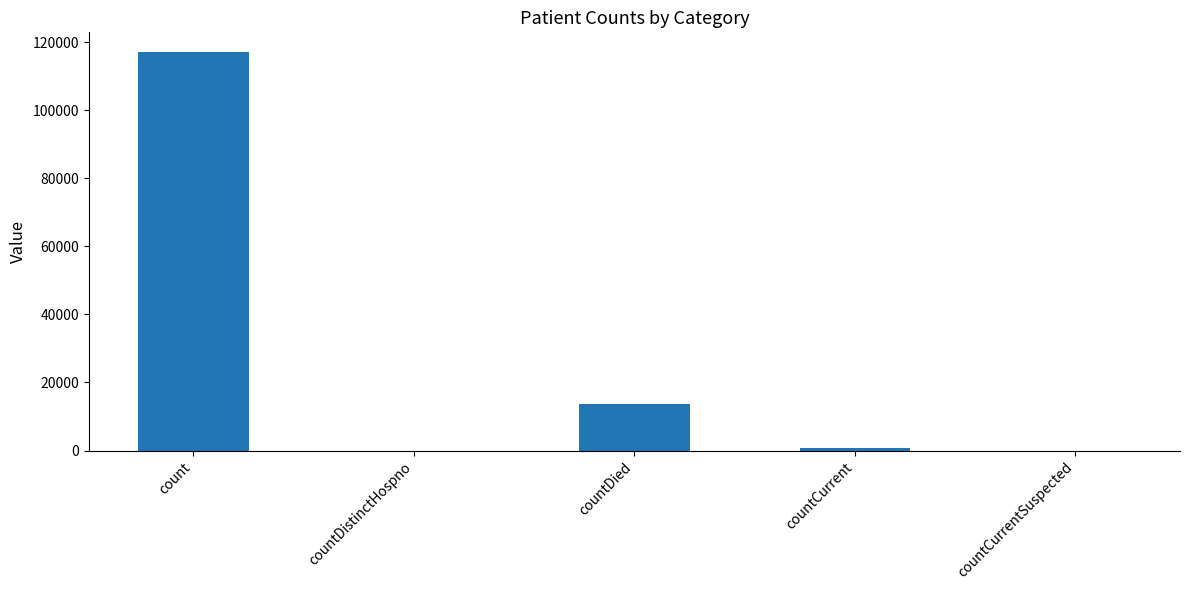

Where does the data first go above 826?

count